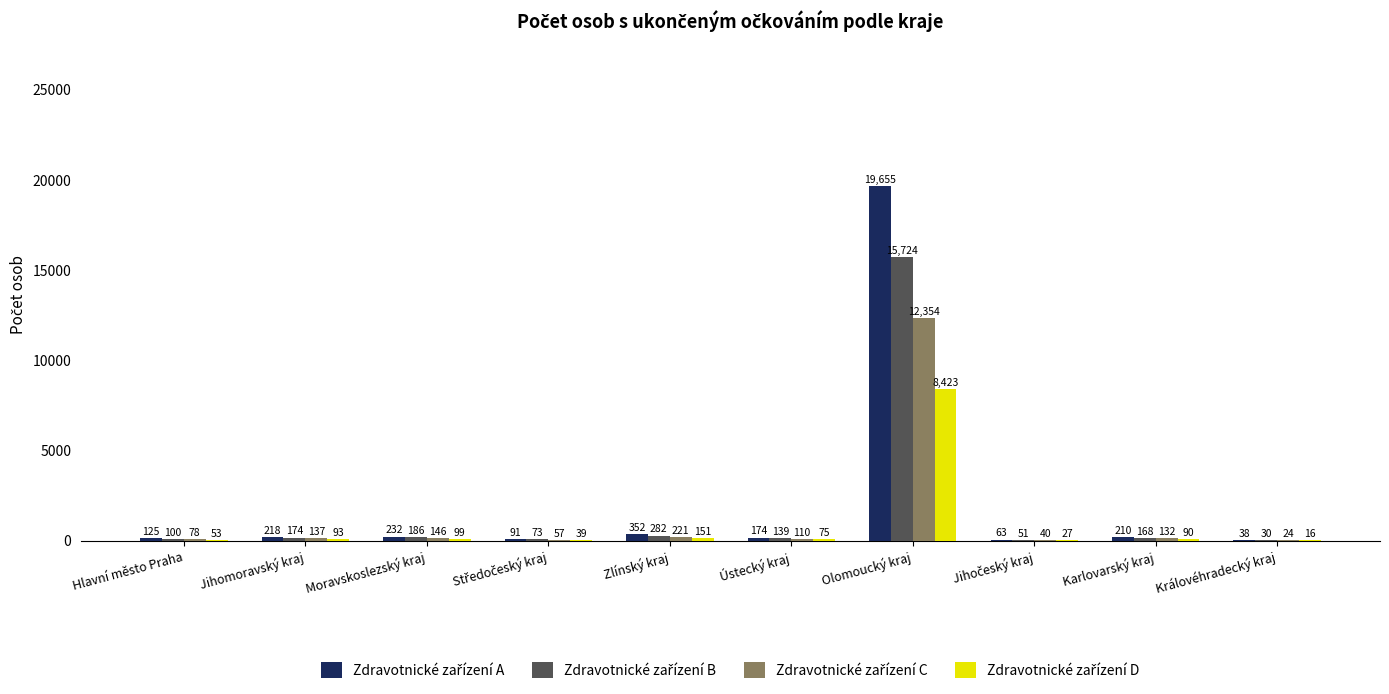

At which category is the sum across all series the highest?

Olomoucký kraj